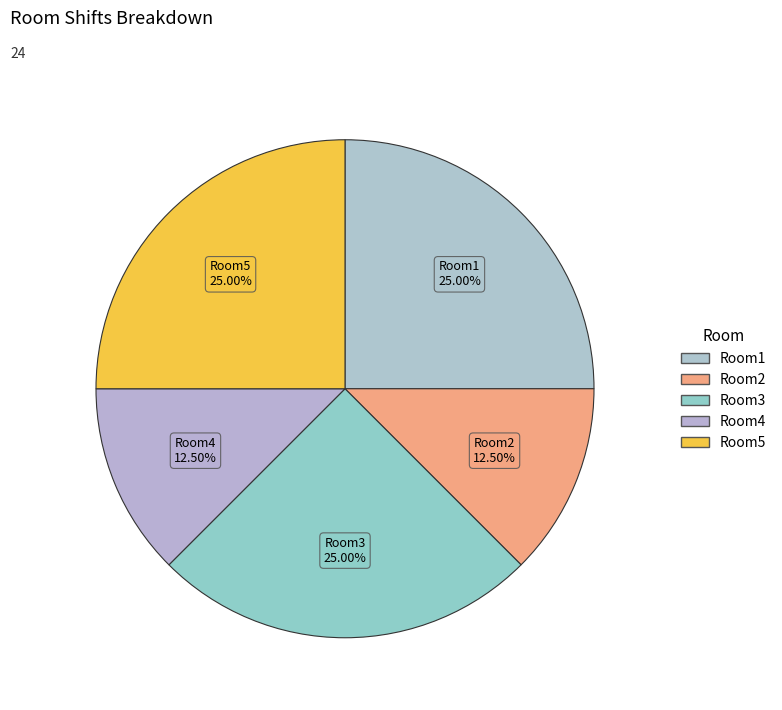

Count the number of slices in the pie.

5